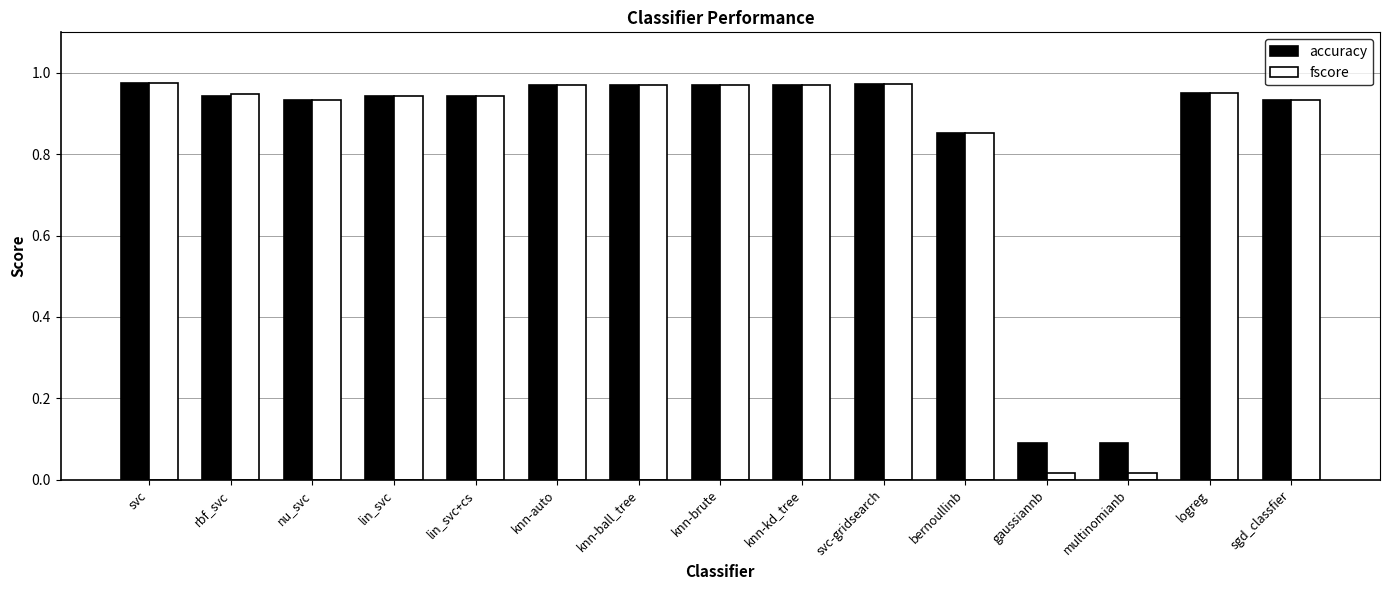

Does the chart contain any negative values?

No